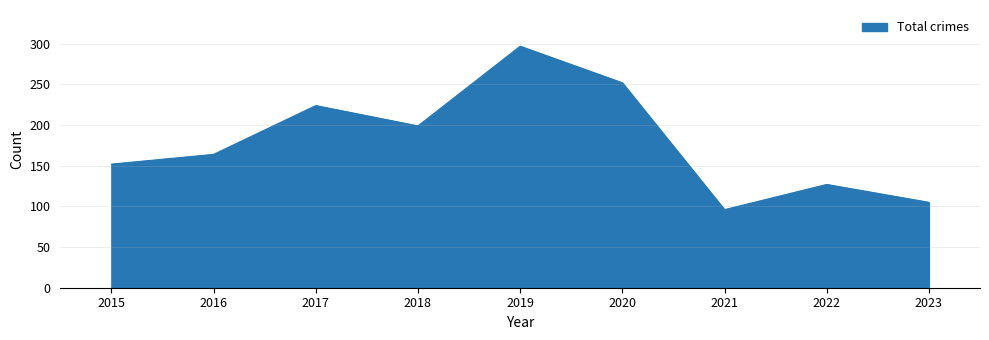

What value does the data have at 2015, to the nearest 10?

150